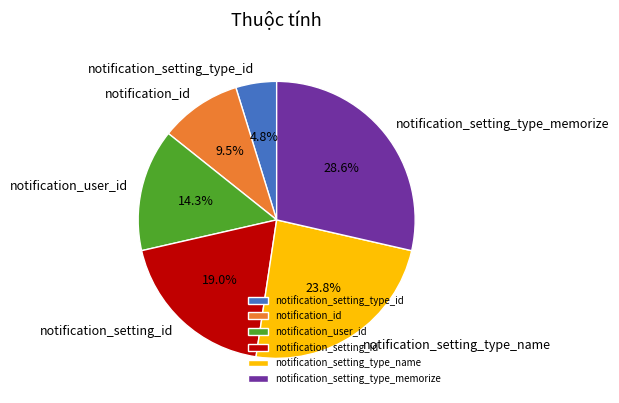

Rank the categories by value from lowest to highest.

notification_setting_type_id, notification_id, notification_user_id, notification_setting_id, notification_setting_type_name, notification_setting_type_memorize